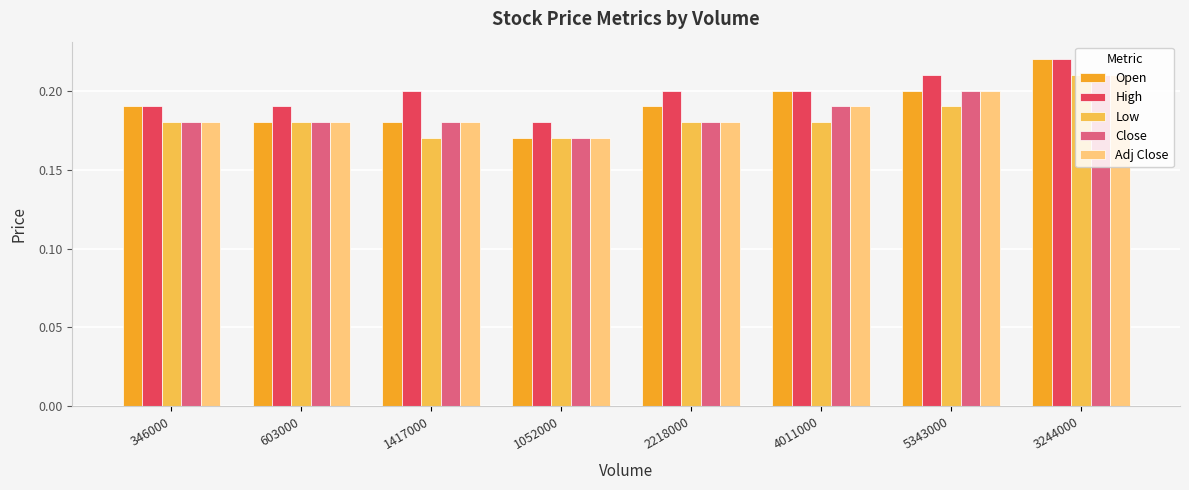

At which label is Close closest to 0?

1052000